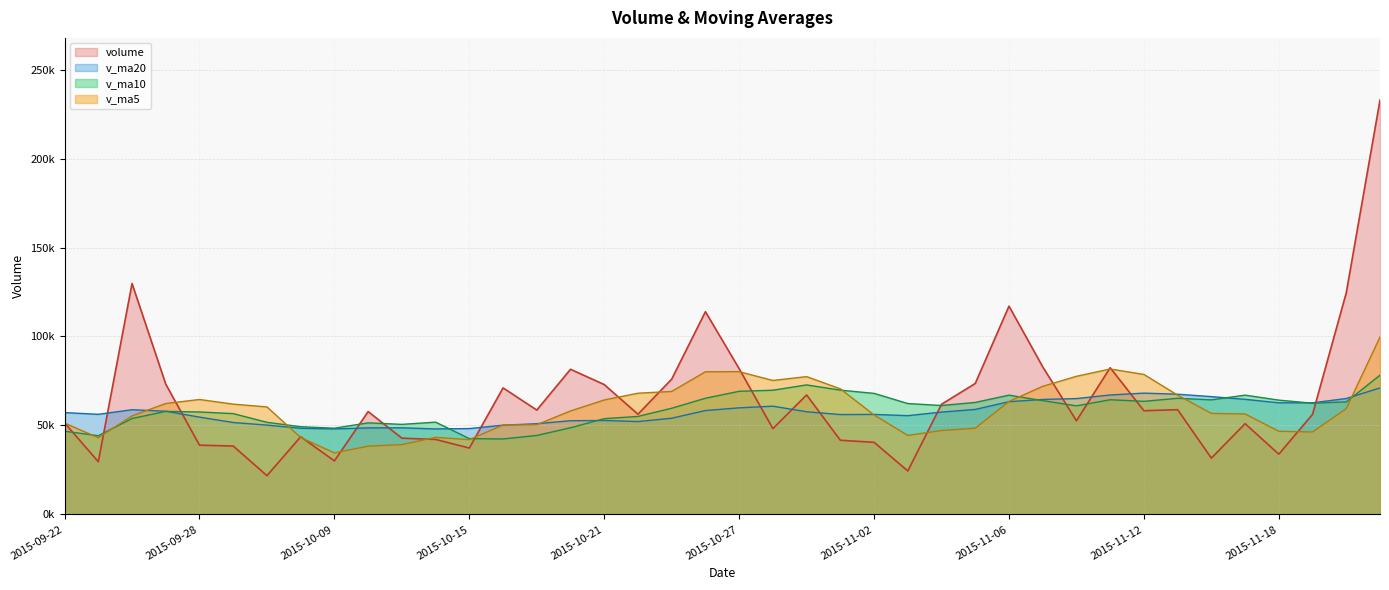

At which label does v_ma10 first exceed 61211?

2015-10-26